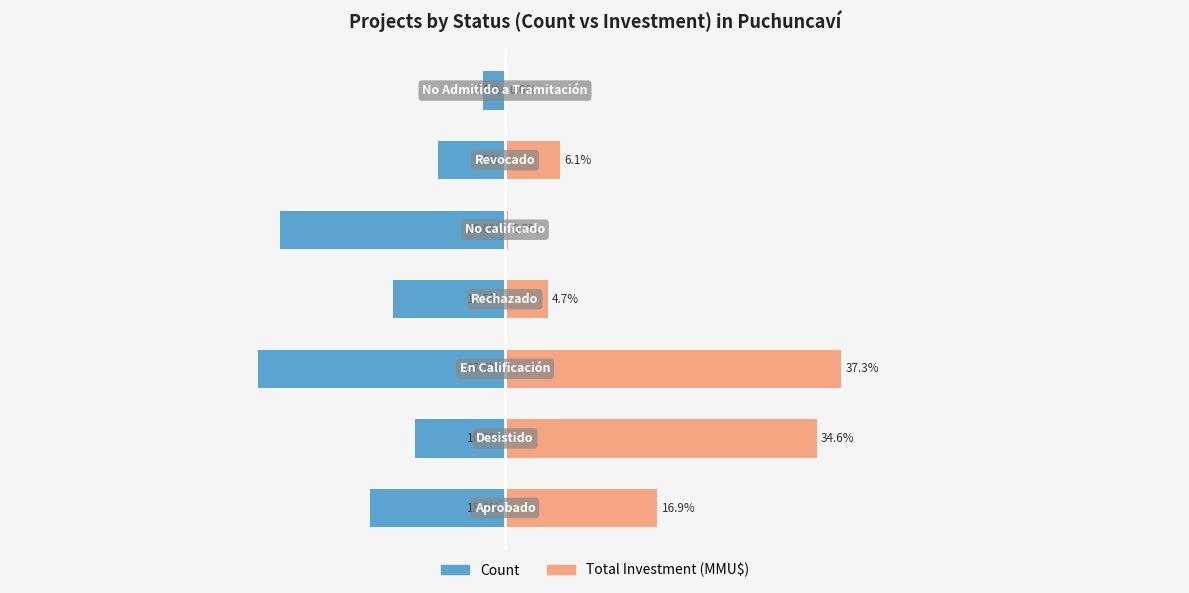

What is the sum of all Count values?

-100.0